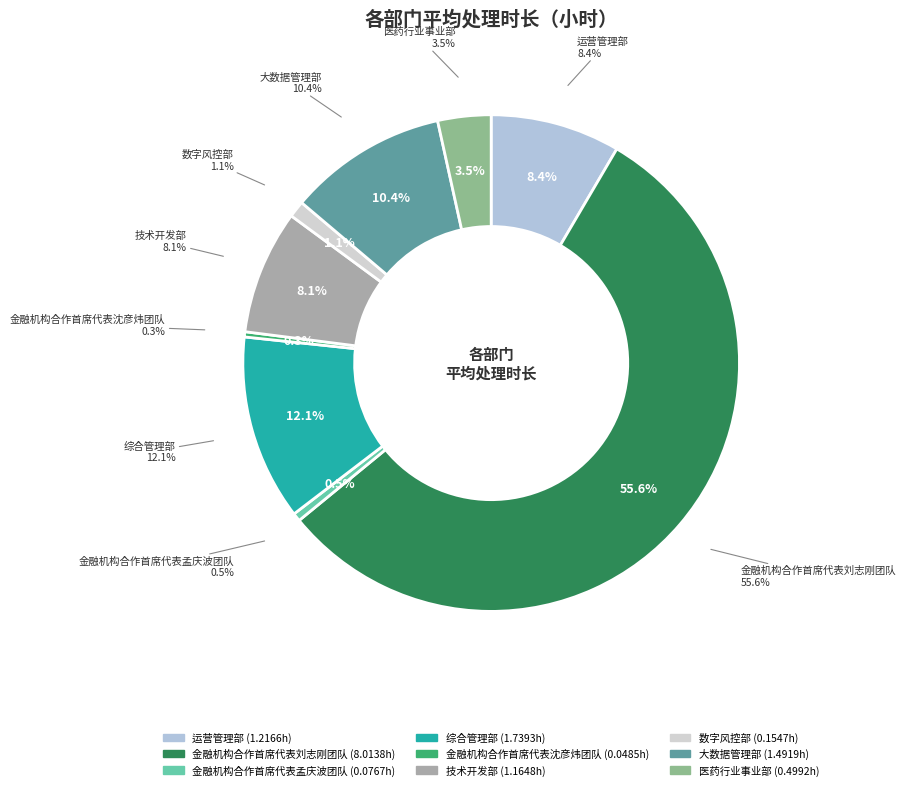

How many slices are in this pie chart?

9